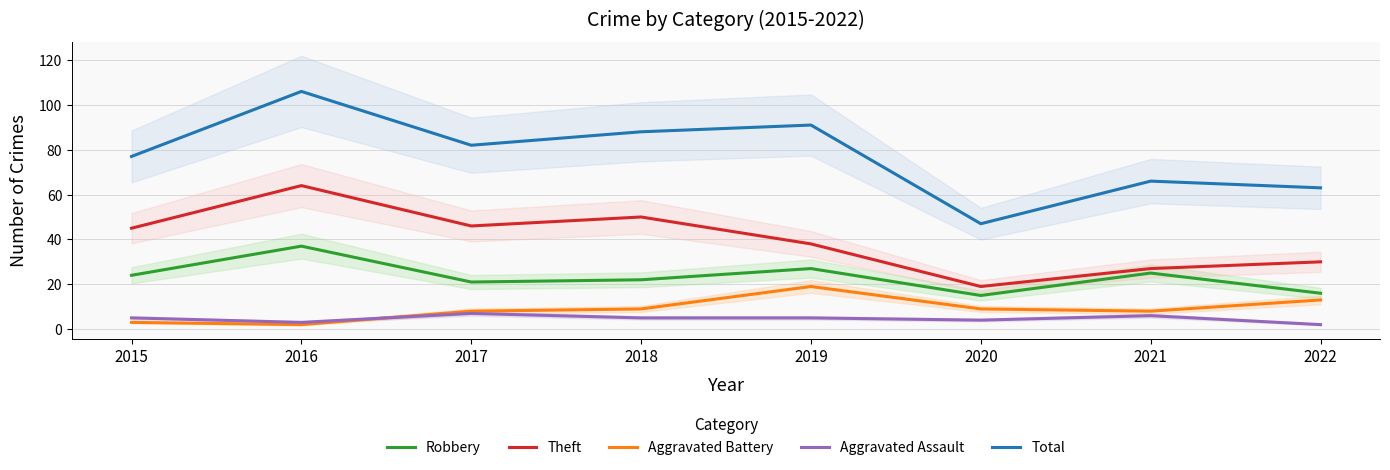

Which series has the largest range (max minus min)?

Total